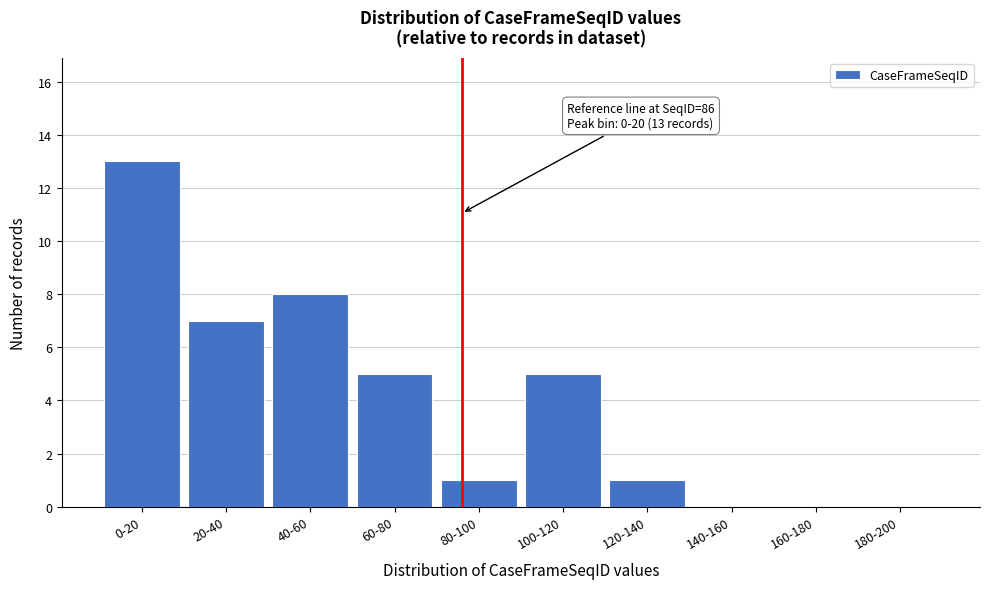

Reading left to right, transcribe all the data shown in this chart.

0-20=13	20-40=7	40-60=8	60-80=5	80-100=1	100-120=5	120-140=1	140-160=0	160-180=0	180-200=0